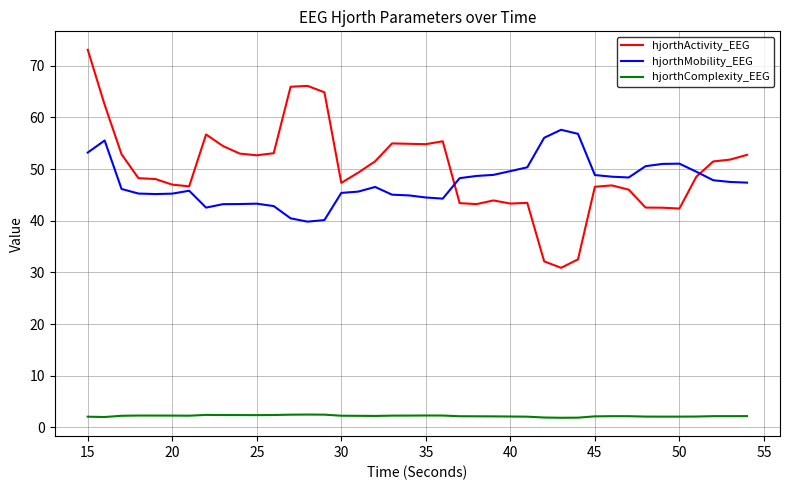

Which series has the largest range (max minus min)?

hjorthActivity_EEG